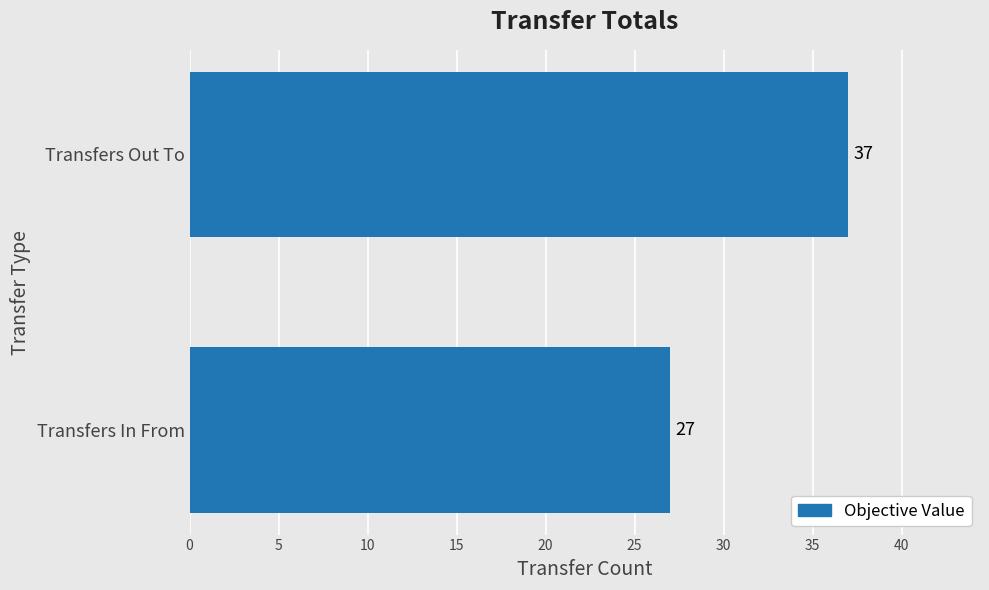

Reading bottom to top, list all the values displayed in this chart.

Transfers In From=27	Transfers Out To=37